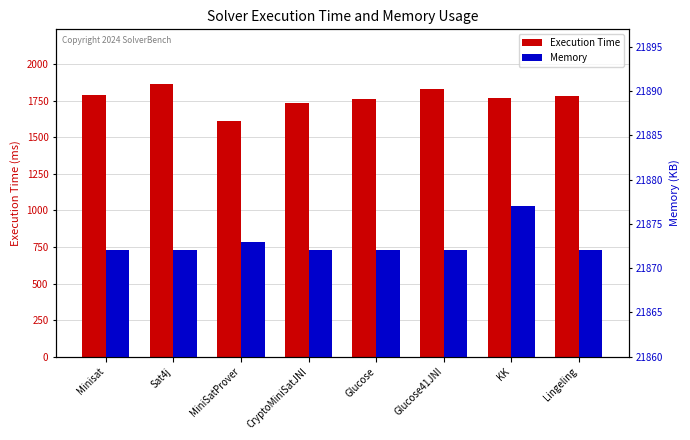

Rank the series by their average value, from lowest to highest.

Execution Time, Memory